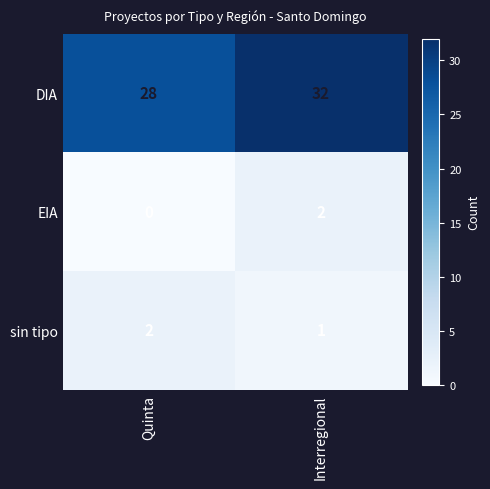

Reading right to left, transcribe all the data shown in this chart.

DIA: 32	28
EIA: 2	0
sin tipo: 1	2